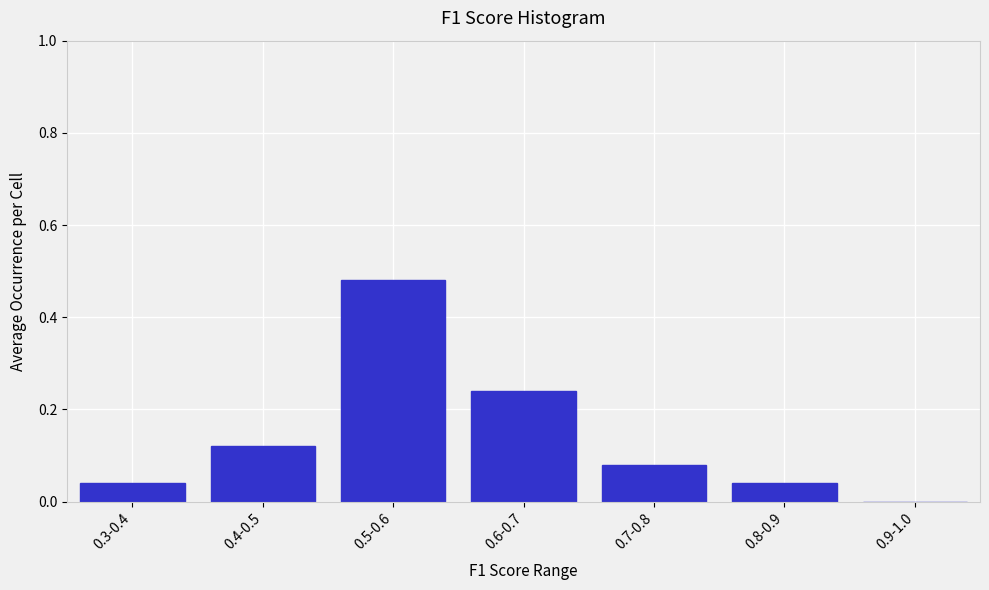

What is the sum of all values?

1.0